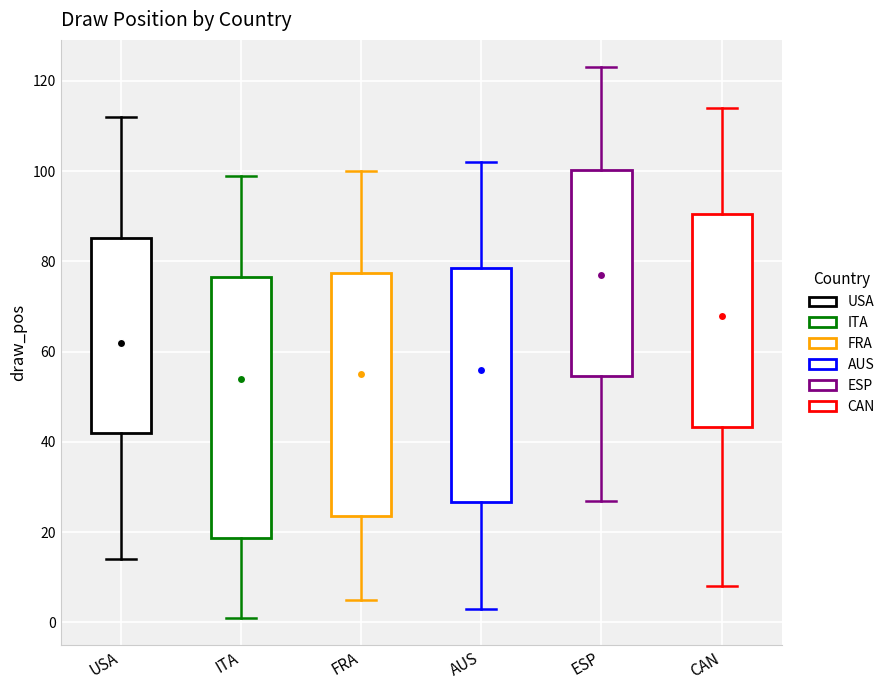

Reading left to right, transcribe this box plot: for each box, give where its median line is, the range the box spans, and where its two whiskers end, as read against the y-axis. The values are not printed on the chart, so give them approximately, as read against the axis.

USA: median 62, box 42 to 86, whiskers 14 to 112
ITA: median 54, box 18 to 76, whiskers 2 to 100
FRA: median 56, box 24 to 78, whiskers 6 to 100
AUS: median 56, box 26 to 78, whiskers 4 to 102
ESP: median 78, box 54 to 100, whiskers 28 to 124
CAN: median 68, box 44 to 90, whiskers 8 to 114